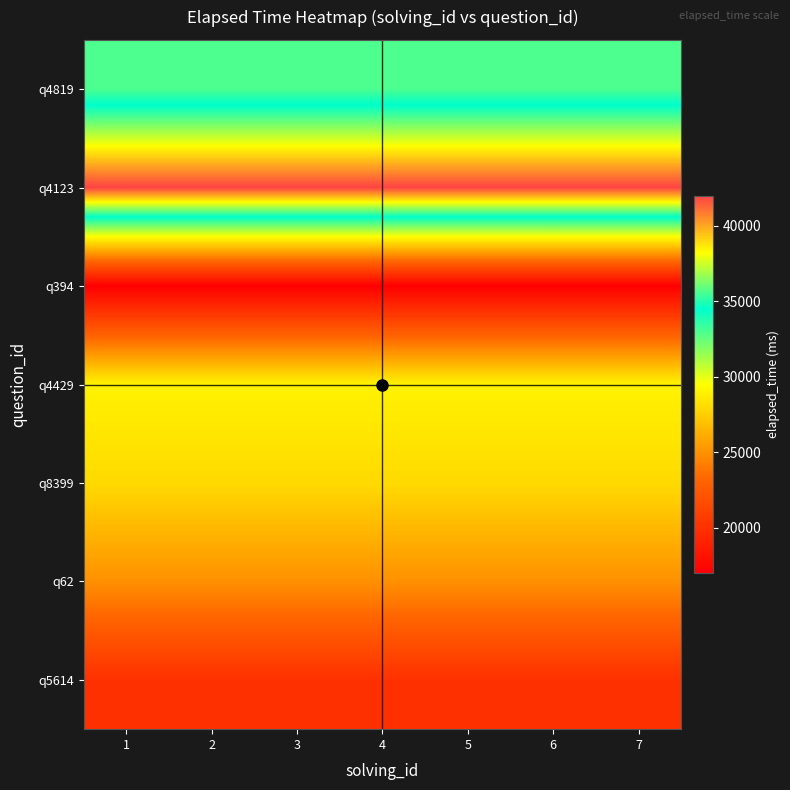

Rank the series at 6 from highest to lowest value.

q4123, q4819, q4429, q8399, q62, q5614, q394